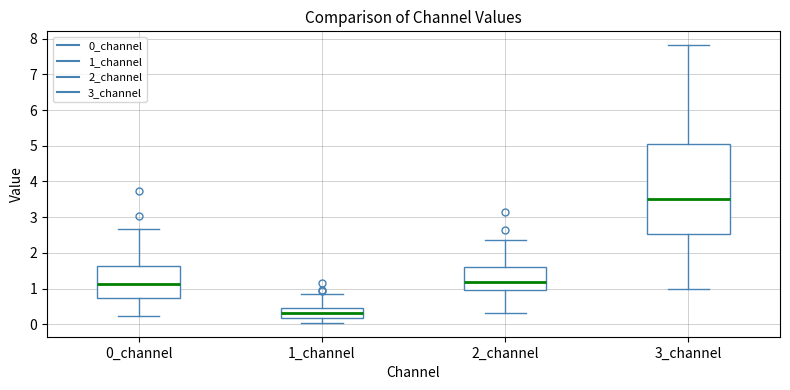

Reading left to right, read every box against the y-axis: the position of its median line, the range the box covers, and the ends of its whiskers. The values are not printed on the chart, so give them approximately, as read against the axis.

0_channel: median 1.1, box 0.7 to 1.6, whiskers 0.2 to 2.7
1_channel: median 0.3, box 0.2 to 0.5, whiskers 0.0 to 0.9
2_channel: median 1.2, box 1.0 to 1.6, whiskers 0.3 to 2.4
3_channel: median 3.5, box 2.5 to 5.1, whiskers 1.0 to 7.8